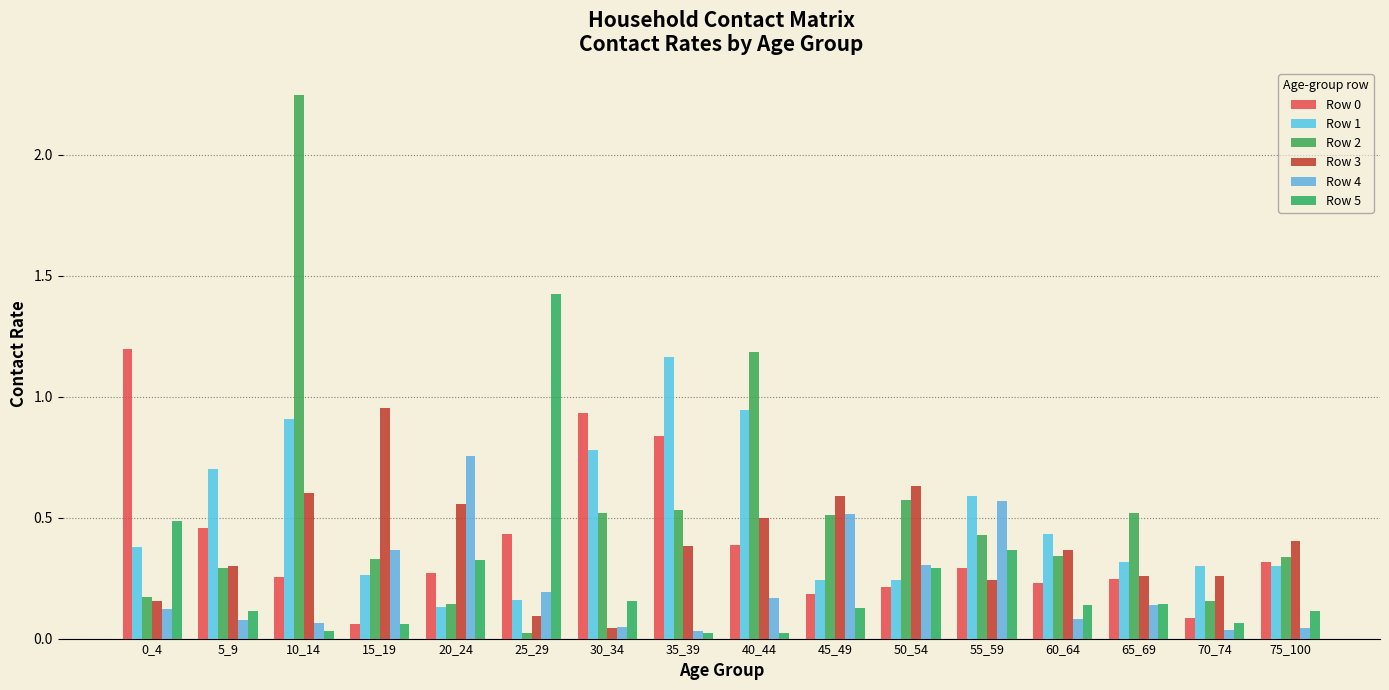

Reading left to right, extract all data points from this chart.

Row 0: 1.2	0.5	0.3	0.1	0.3	0.4	0.9	0.8	0.4	0.2	0.2	0.3	0.2	0.2	0.1	0.3
Row 1: 0.4	0.7	0.9	0.3	0.1	0.2	0.8	1.2	0.9	0.2	0.2	0.6	0.4	0.3	0.3	0.3
Row 2: 0.2	0.3	2.2	0.3	0.1	0.0	0.5	0.5	1.2	0.5	0.6	0.4	0.3	0.5	0.2	0.3
Row 3: 0.2	0.3	0.6	1.0	0.6	0.1	0.0	0.4	0.5	0.6	0.6	0.2	0.4	0.3	0.3	0.4
Row 4: 0.1	0.1	0.1	0.4	0.8	0.2	0.0	0.0	0.2	0.5	0.3	0.6	0.1	0.1	0.0	0.0
Row 5: 0.5	0.1	0.0	0.1	0.3	1.4	0.2	0.0	0.0	0.1	0.3	0.4	0.1	0.1	0.1	0.1